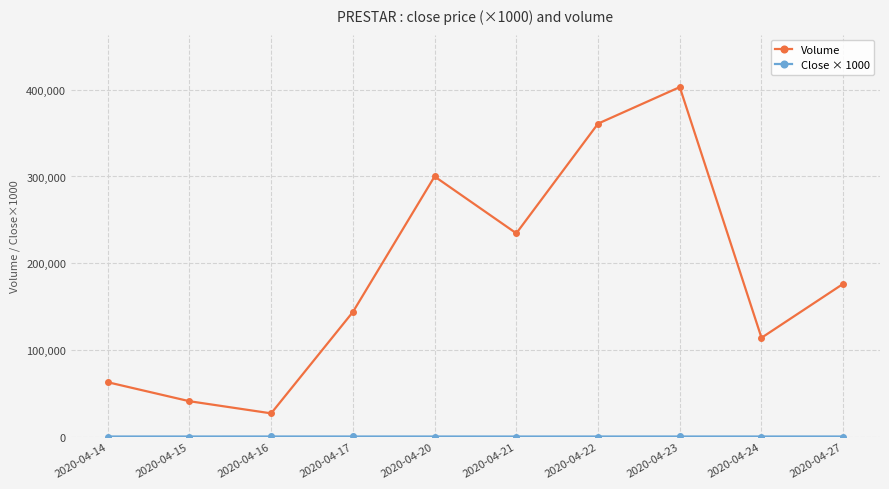

What is the difference between the Volume values at 2020-04-27 and 2020-04-22?

184600